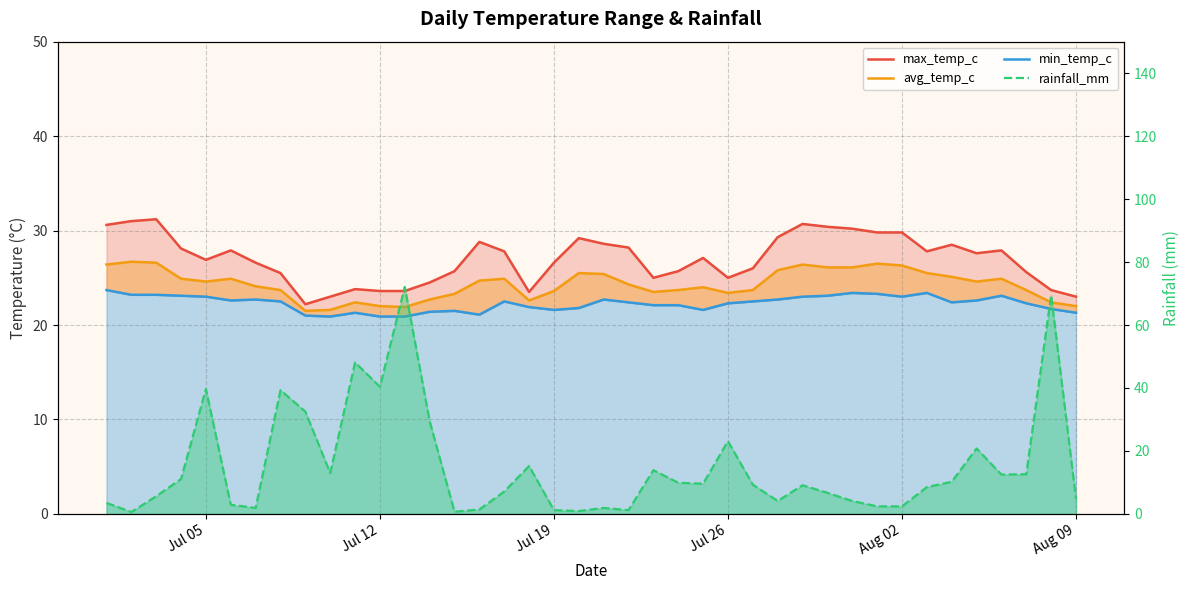

True or false: min_temp_c has more than 1 points higher than both neighbors.

True